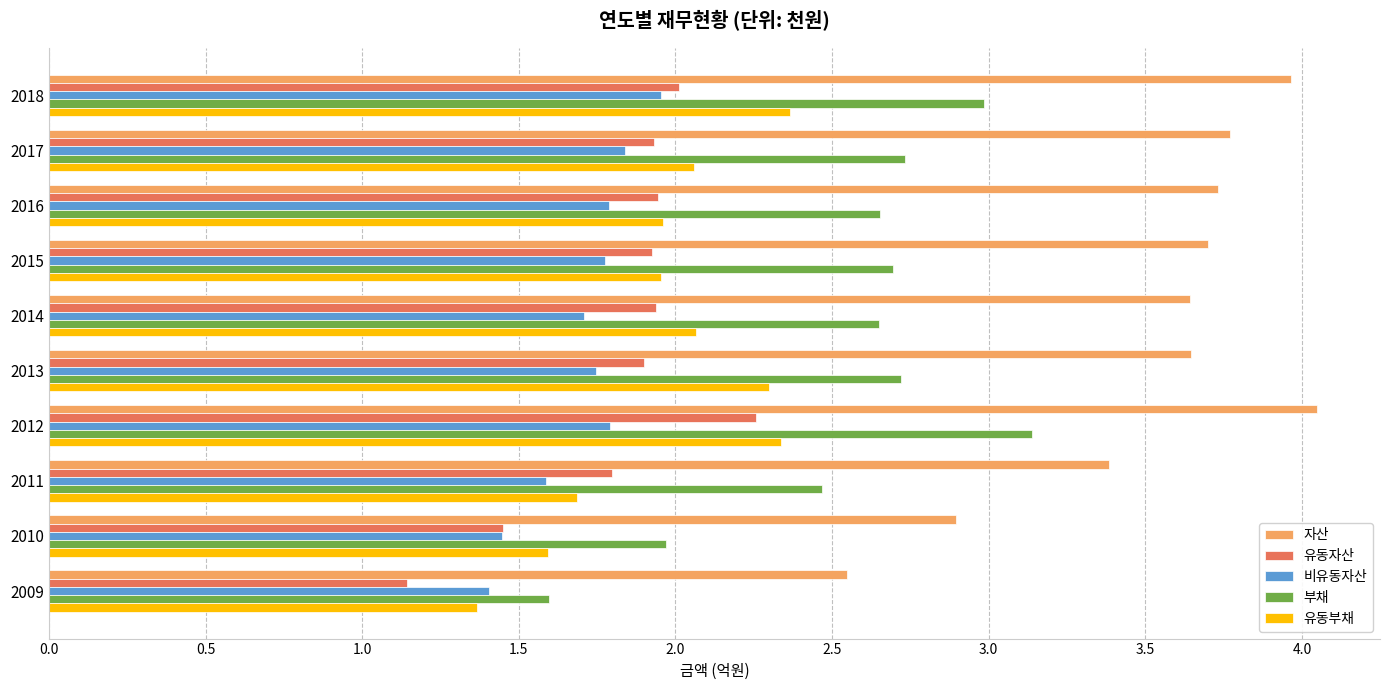

What value does the 비유동자산 series have at 2016?

1.8